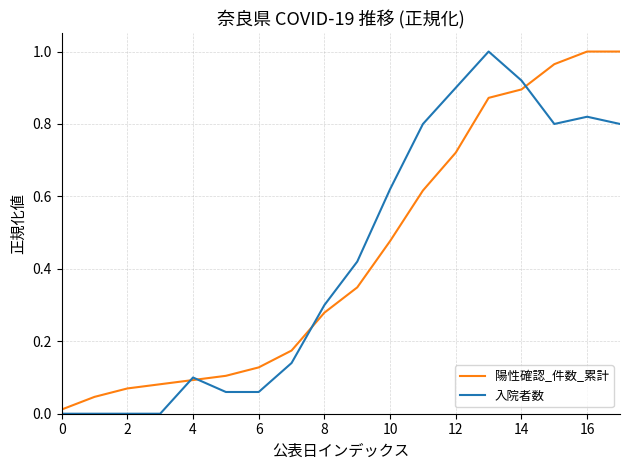

What are all the series names shown in the legend?

陽性確認_件数_累計, 入院者数